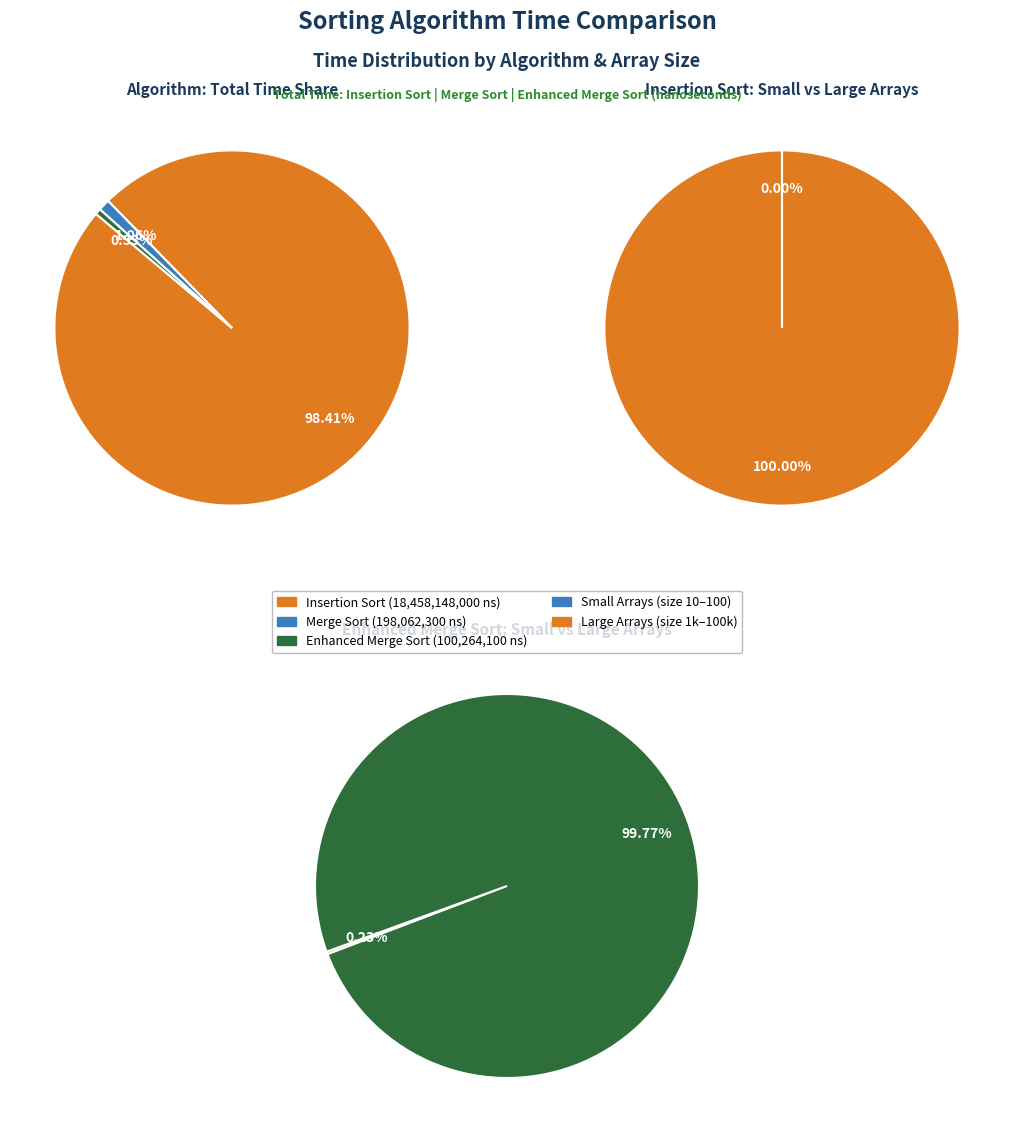

Is it true that 10 is 9% of the pie?

False